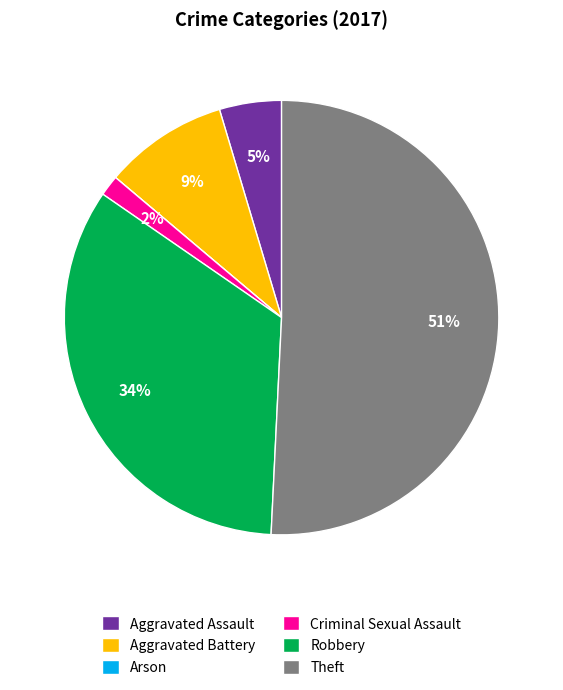

To the nearest percent, what is the difference between the Criminal Sexual Assault and Aggravated Assault slice percentages?

3%